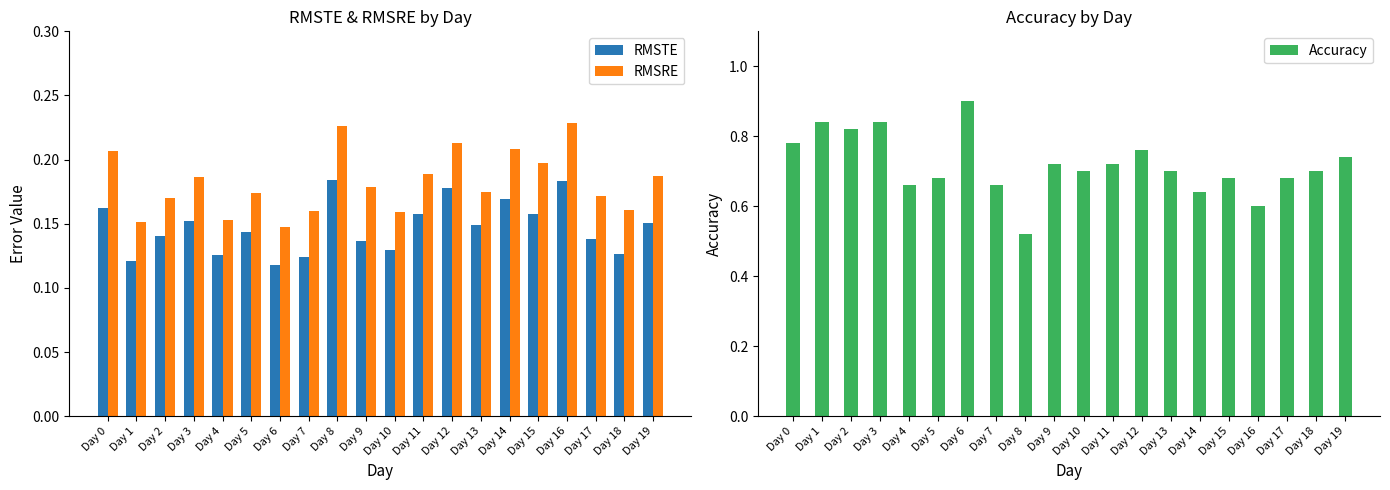

How many distinct data groups are displayed?

3